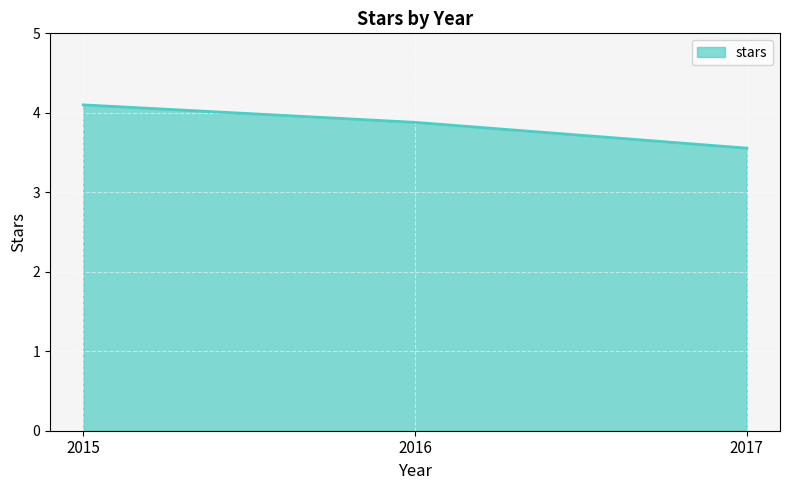

What is the difference between the values at 2017 and 2016?

0.3